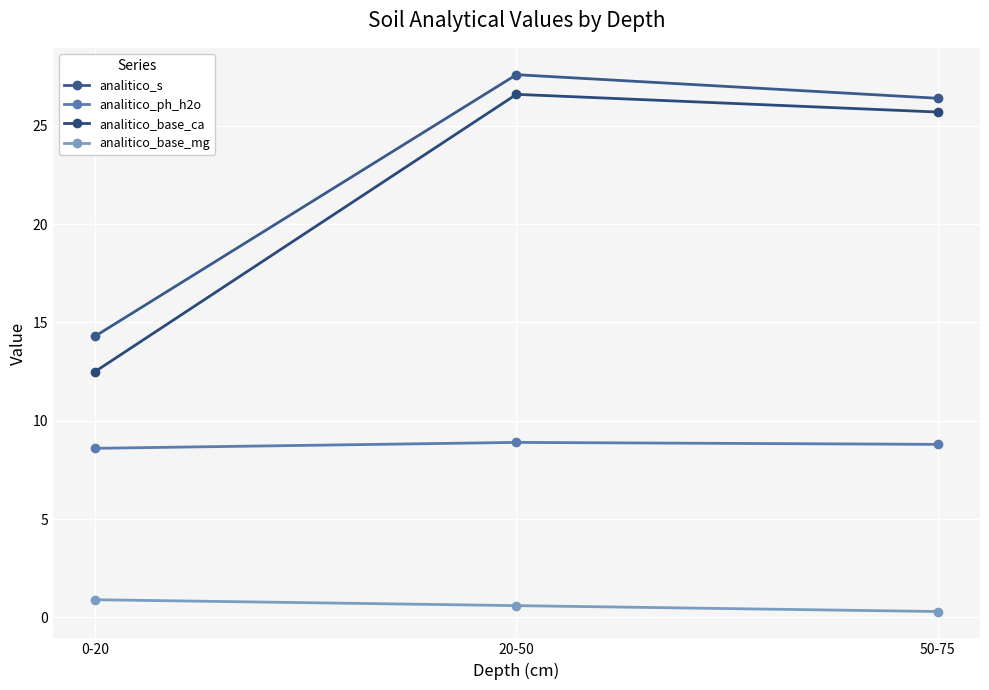

How many analitico_base_mg values are between 0 and 1?

3